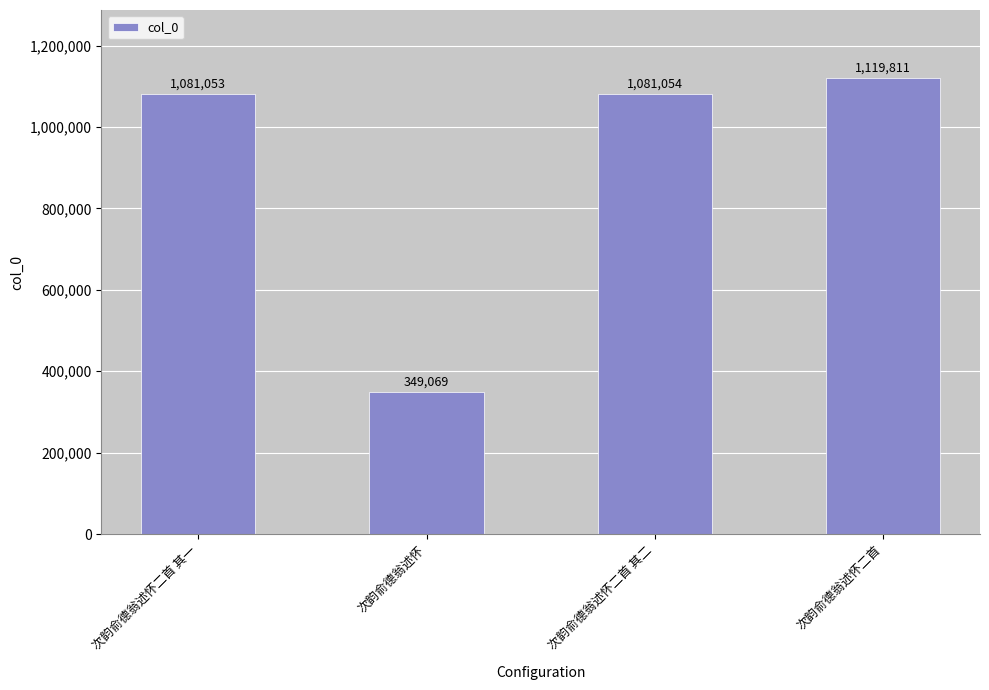

Which label corresponds to the largest value in the chart?

次韵俞德翁述怀二首